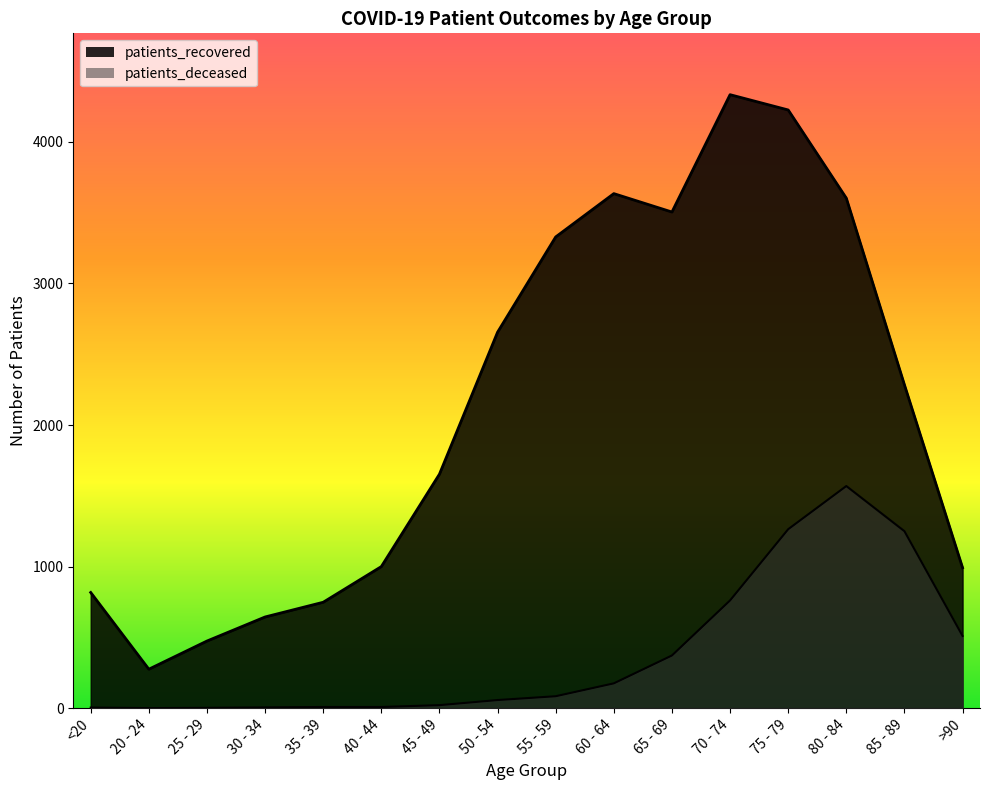

Rank the categories by patients_deceased value from highest to lowest.

80 - 84, 75 - 79, 85 - 89, 70 - 74, >90, 65 - 69, 60 - 64, 55 - 59, 50 - 54, 45 - 49, 35 - 39, 40 - 44, 30 - 34, <20, 25 - 29, 20 - 24